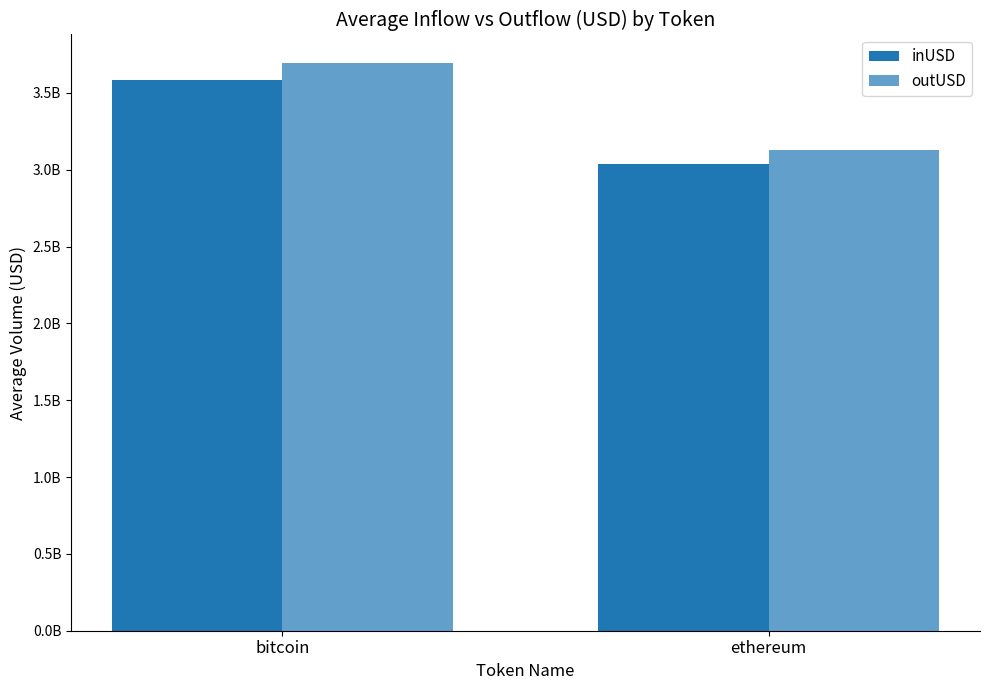

What is the label of the 1st bar from the left?

bitcoin